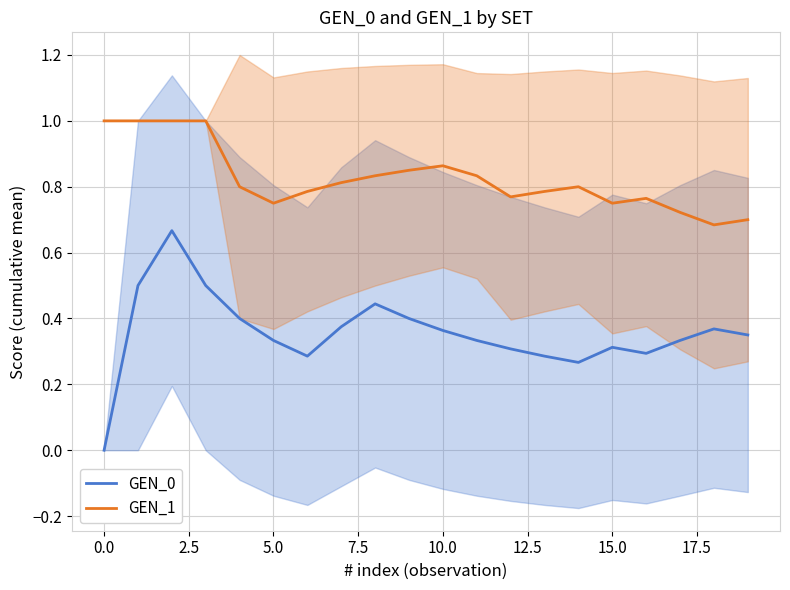

At which label is GEN_1 closest to 0?

18